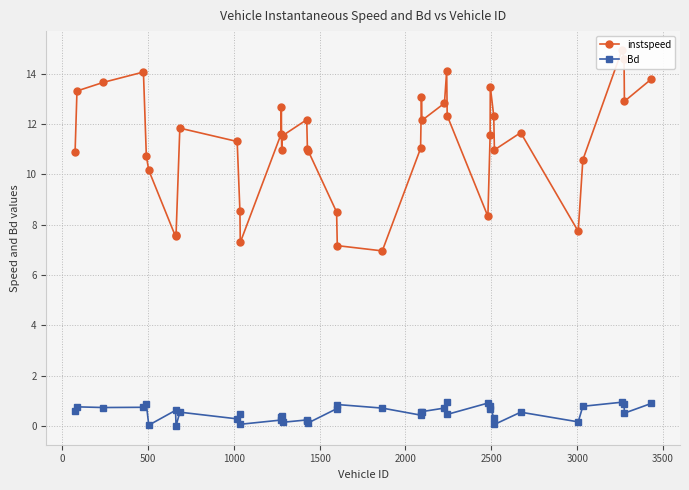

Does the chart display data point markers on the line(s)?

Yes